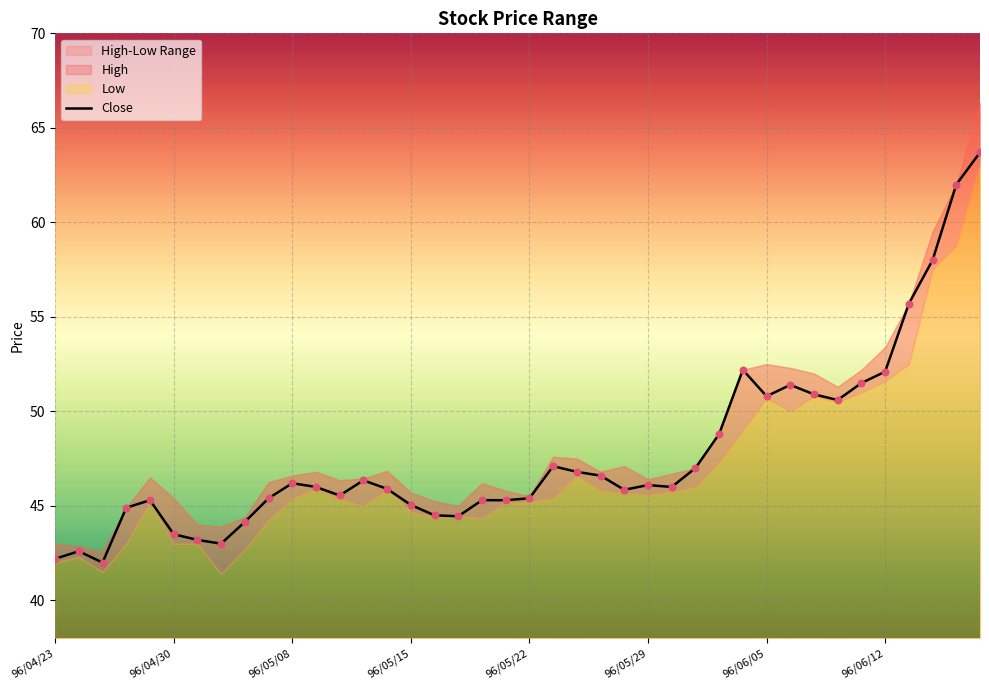

Approximately how many times larger is the value at 21 compared to 23?

1.0